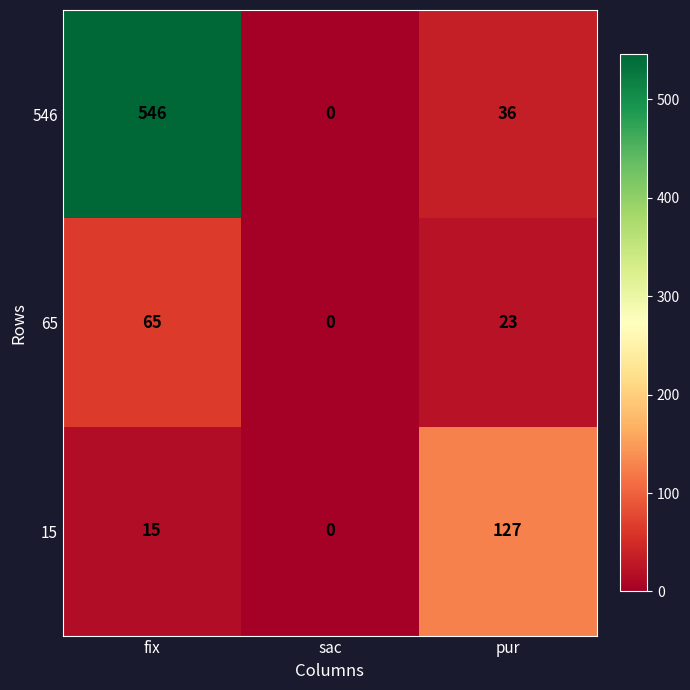

What is the spread (max minus min) of values at fix?

531